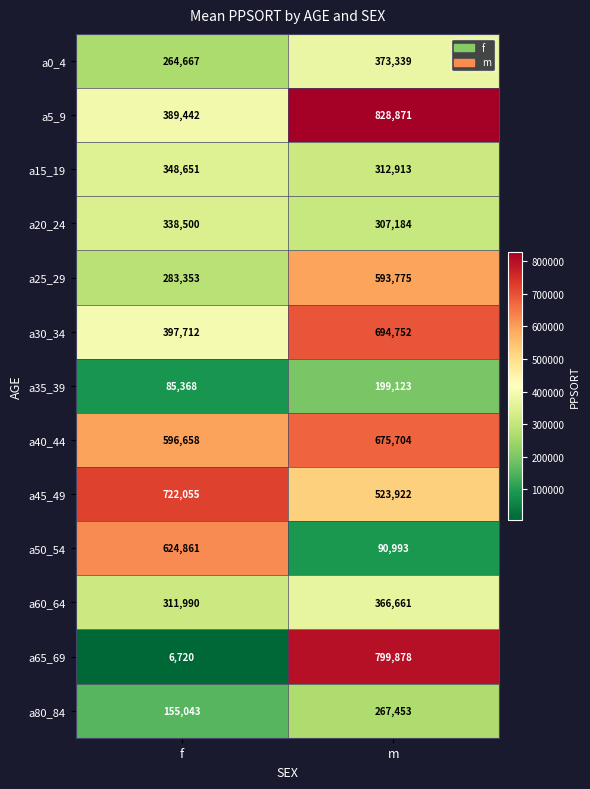

Which category has the lowest value in the a80_84 series?

f